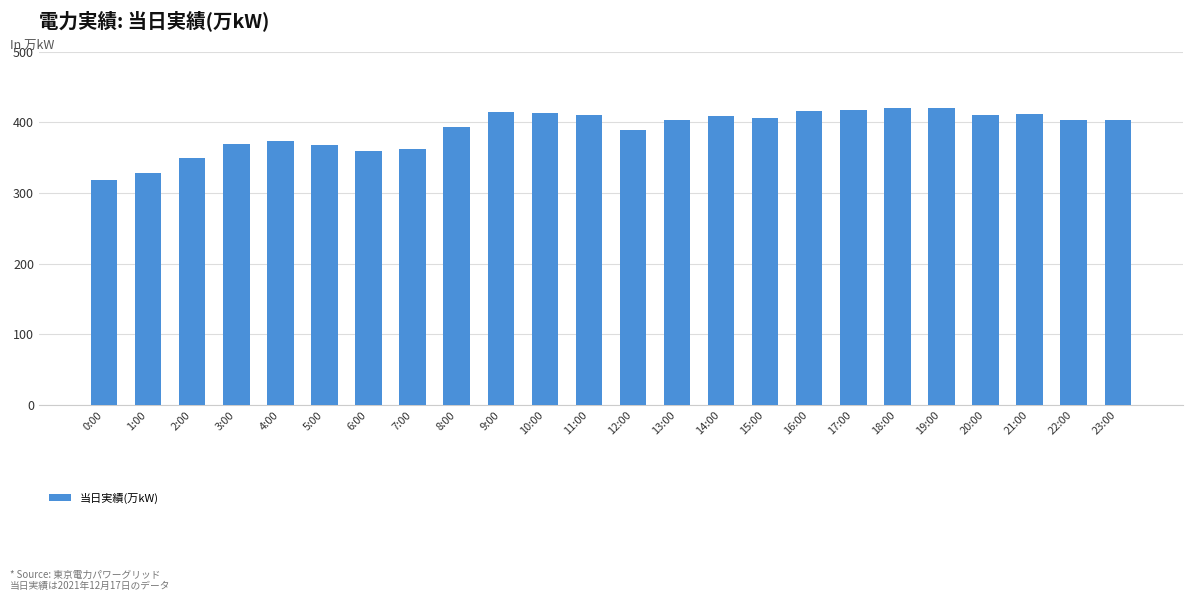

How many distinct data groups are displayed?

1